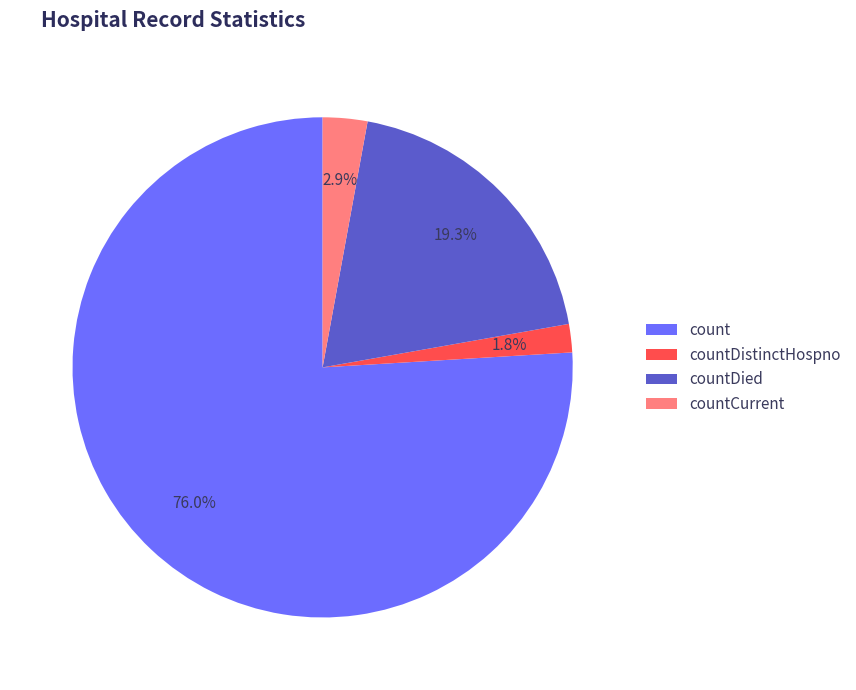

To the nearest percent, what is the average slice percentage?

25%